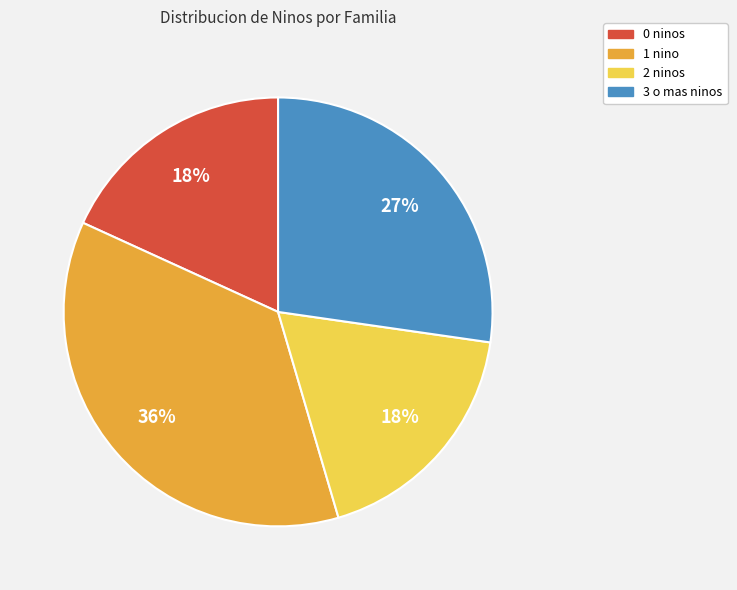

To the nearest percent, what is the difference between the 3 o mas ninos and 1 nino slice percentages?

9%